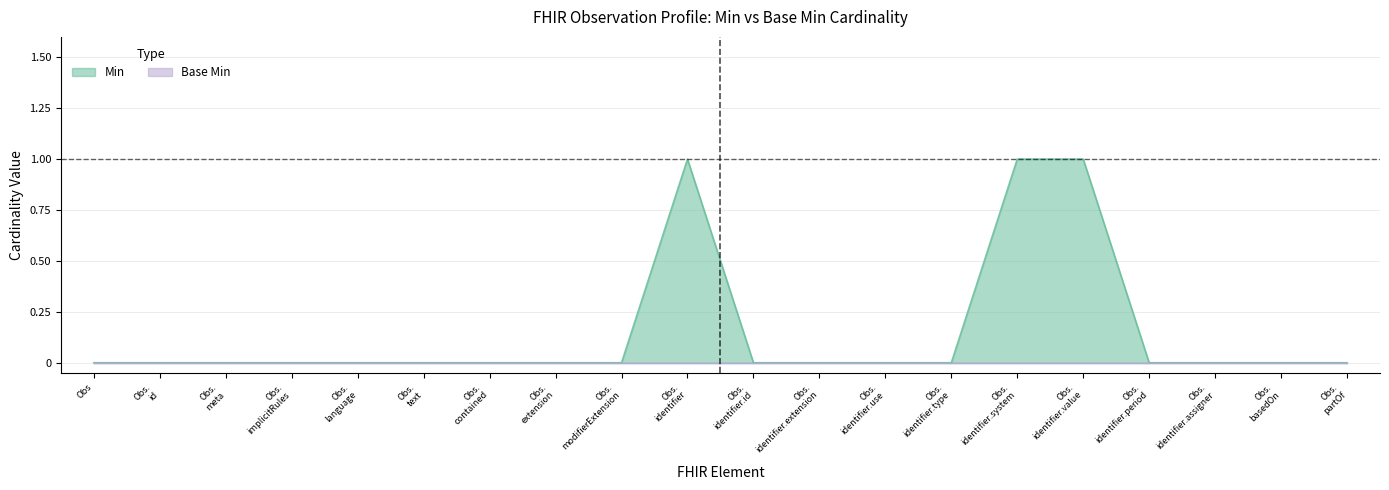

Reading right to left, transcribe all the data shown in this chart.

0	0	0	0	1	1	0	0	0	0	1	0	0	0	0	0	0	0	0	0